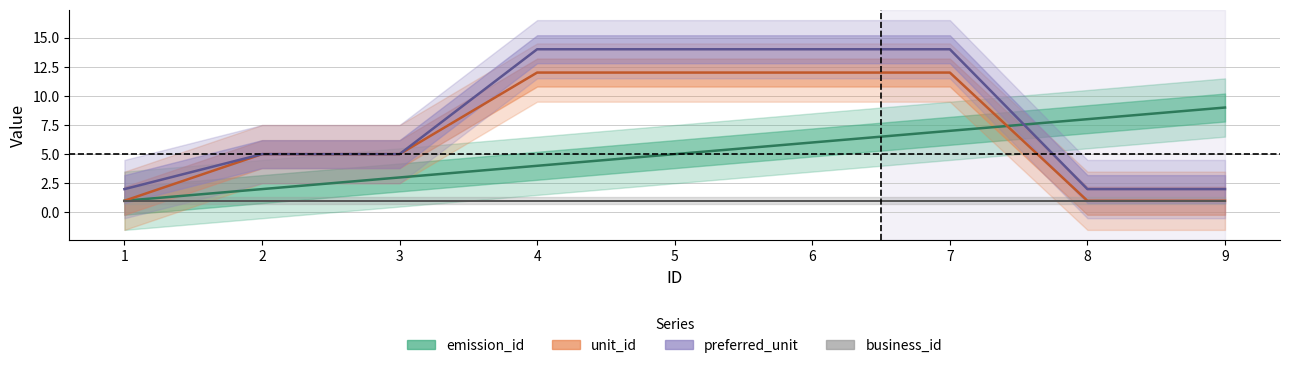

True or false: business_id and unit_id cross at least once.

False